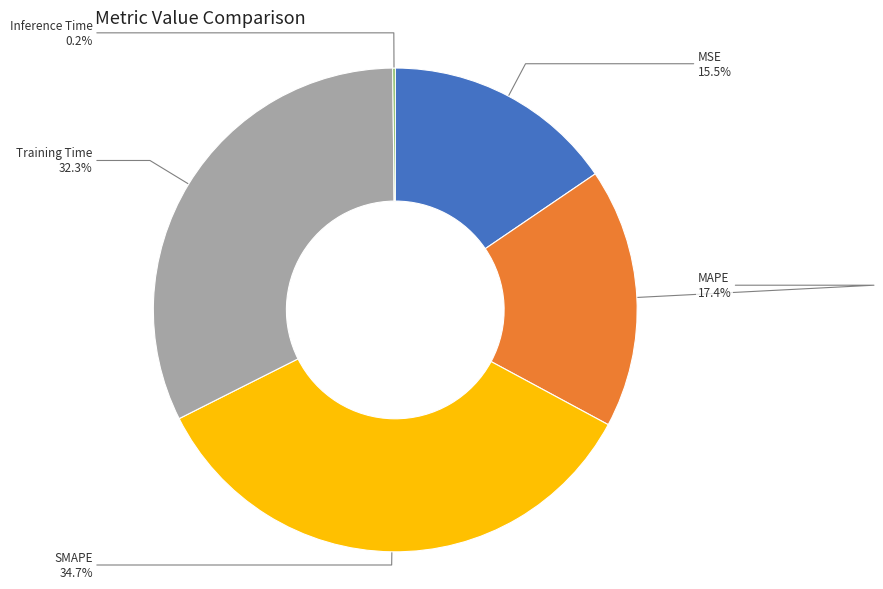

Does any single category account for the majority?

No